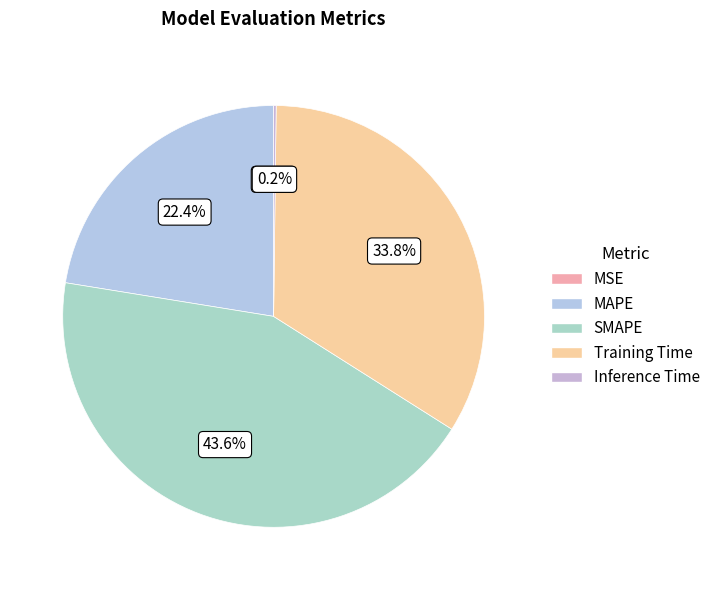

Combined, do MSE and Inference Time account for over 50%?

No